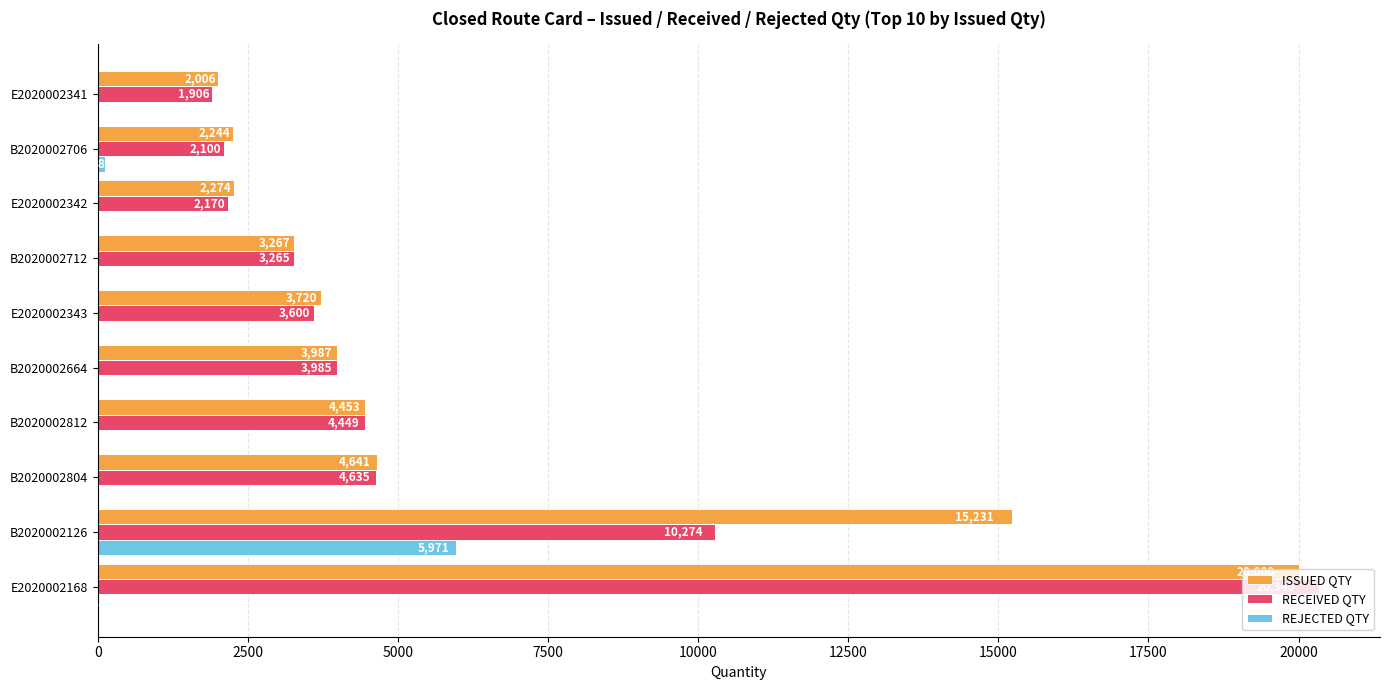

What is the average value of the REJECTED QTY series?

610